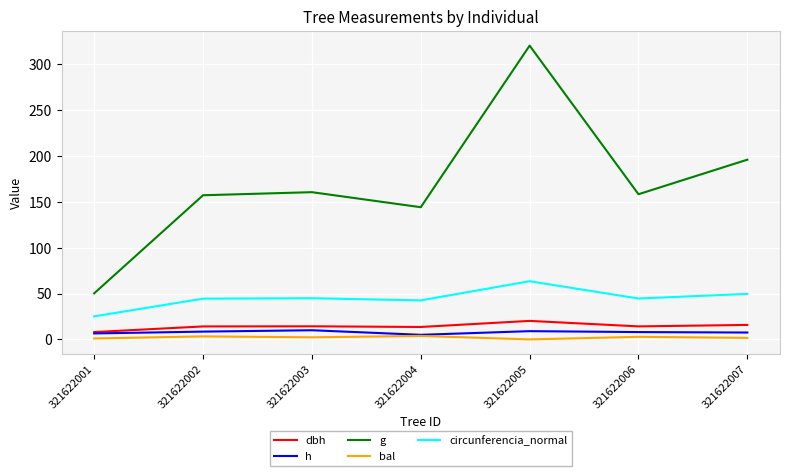

True or false: g and h cross at least once.

False